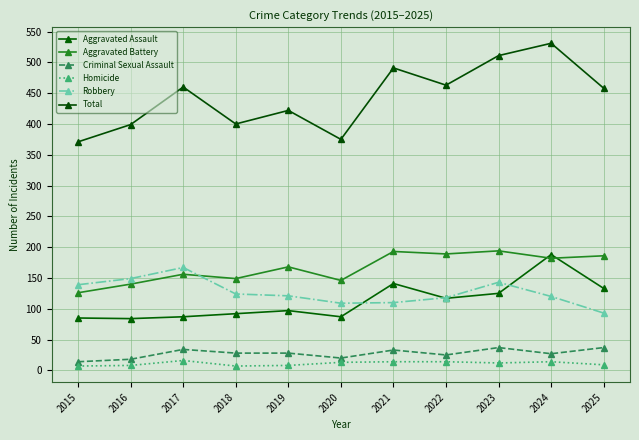

Reading left to right, what are all the values shown in this chart?

Aggravated Assault: 85	84	87	92	97	87	141	117	125	188	133
Aggravated Battery: 126	140	156	149	168	146	193	189	194	182	186
Criminal Sexual Assault: 14	18	34	28	28	20	33	25	37	27	37
Homicide: 7	8	16	7	8	13	14	14	12	14	9
Robbery: 139	149	167	124	121	109	110	118	143	120	93
Total: 371	399	460	400	422	375	491	463	511	531	458